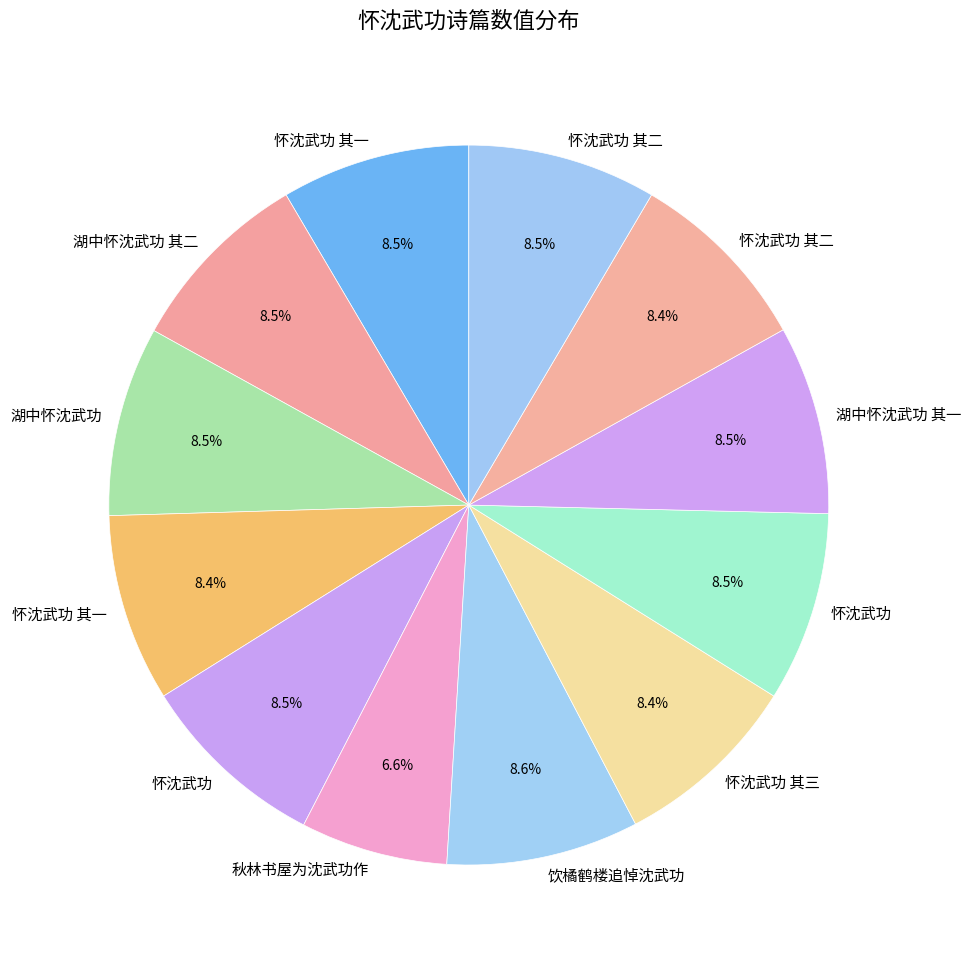

How many slices are in this pie chart?

12